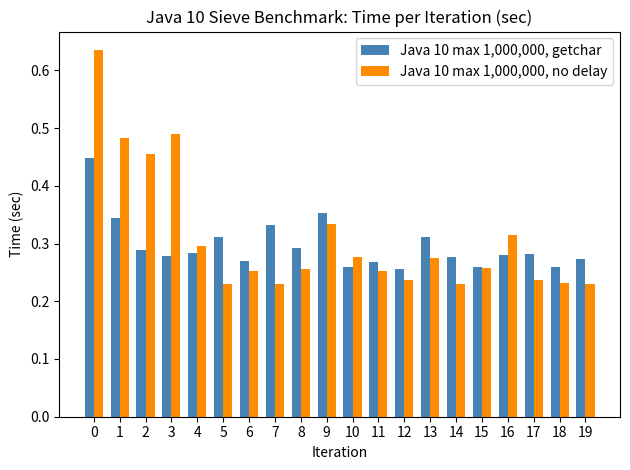

Is the value of Java 10 max 1,000,000, getchar at 11 greater than the value of Java 10 max 1,000,000, no delay at 17?

Yes